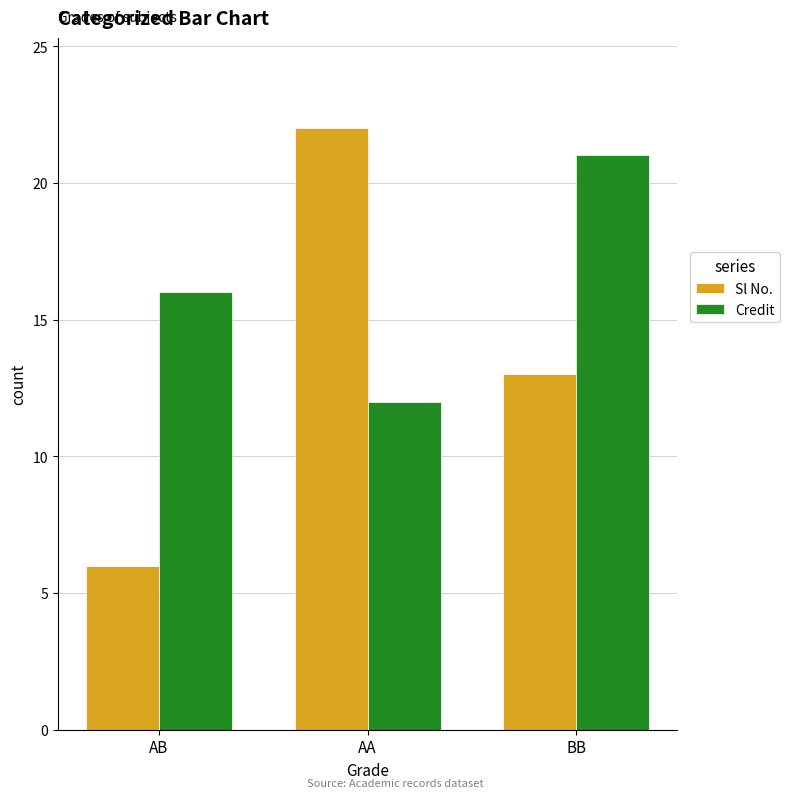

How many groups of bars are there?

3